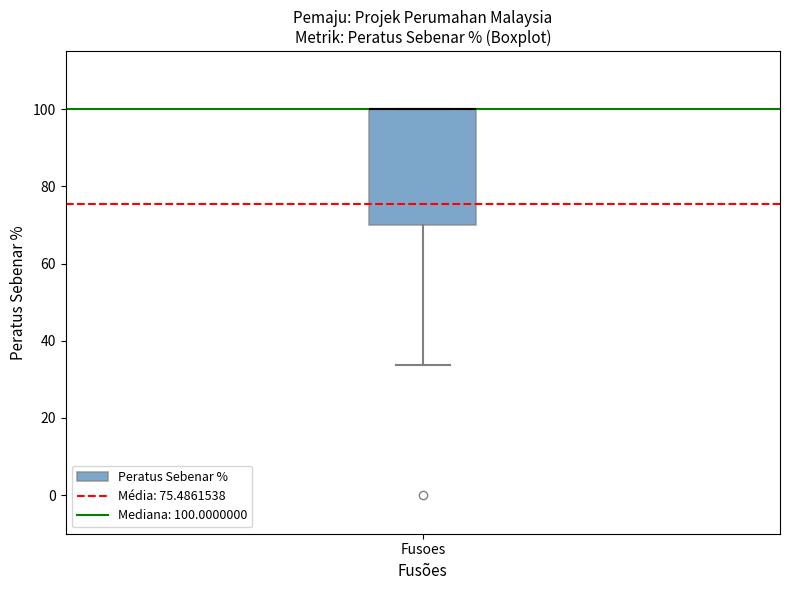

Read this box plot against the y-axis: the position of the median line, the range covered by the box, and the ends of both whiskers. The values are not printed on the chart, so give them approximately, as read against the axis.

median 100 (drawn on the box's upper edge), box 70 to 100, whiskers 34 to 100